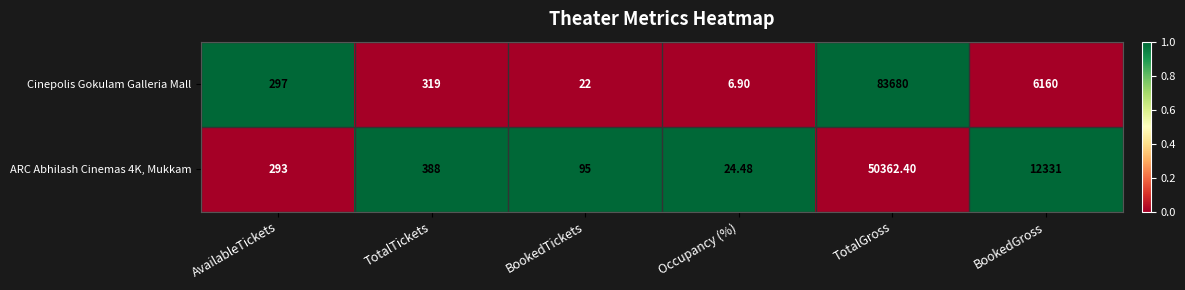

At which category does the chart reach its peak across all series?

TotalGross